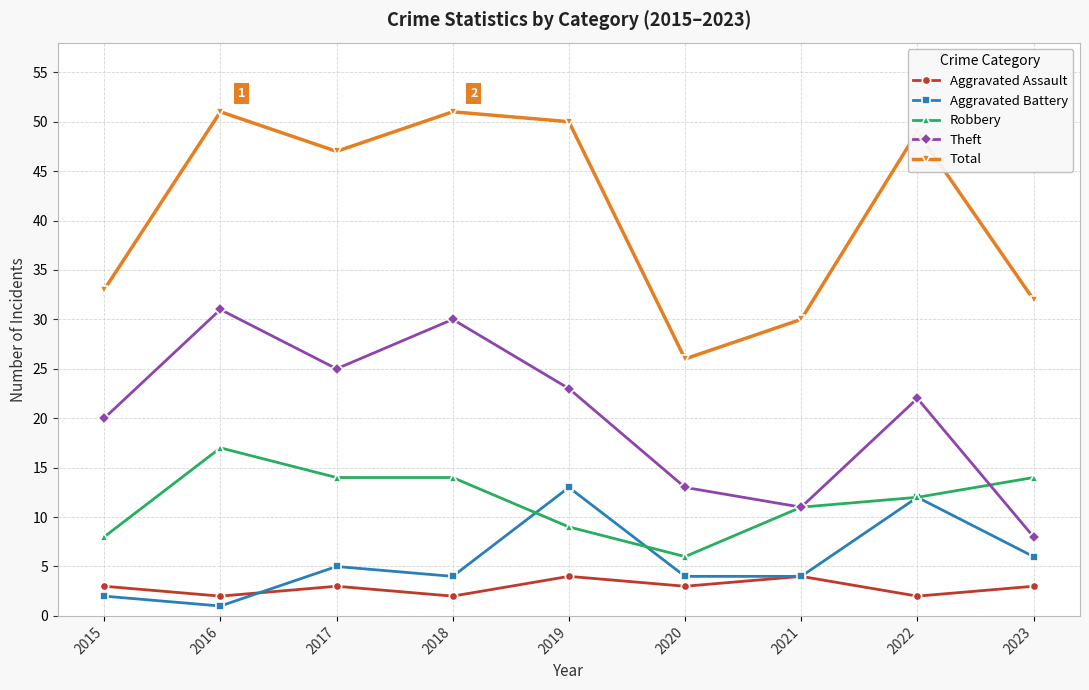

What is the sum of all Theft values?

183